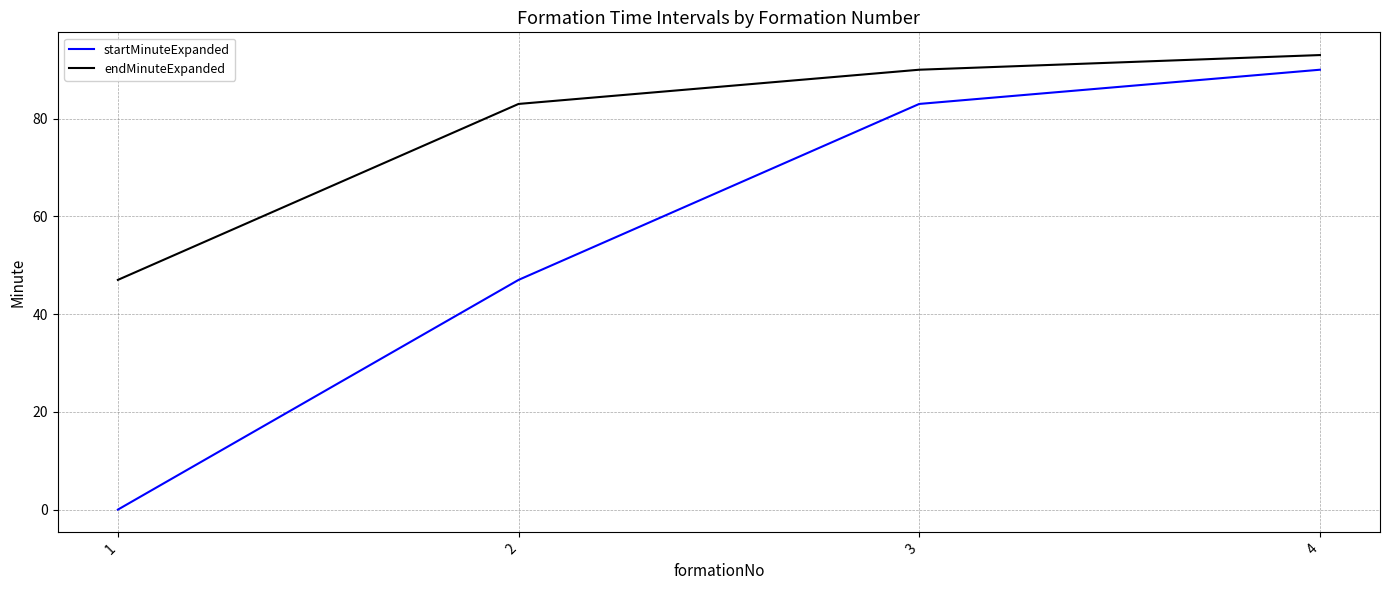

How many lines are shown in the chart?

2